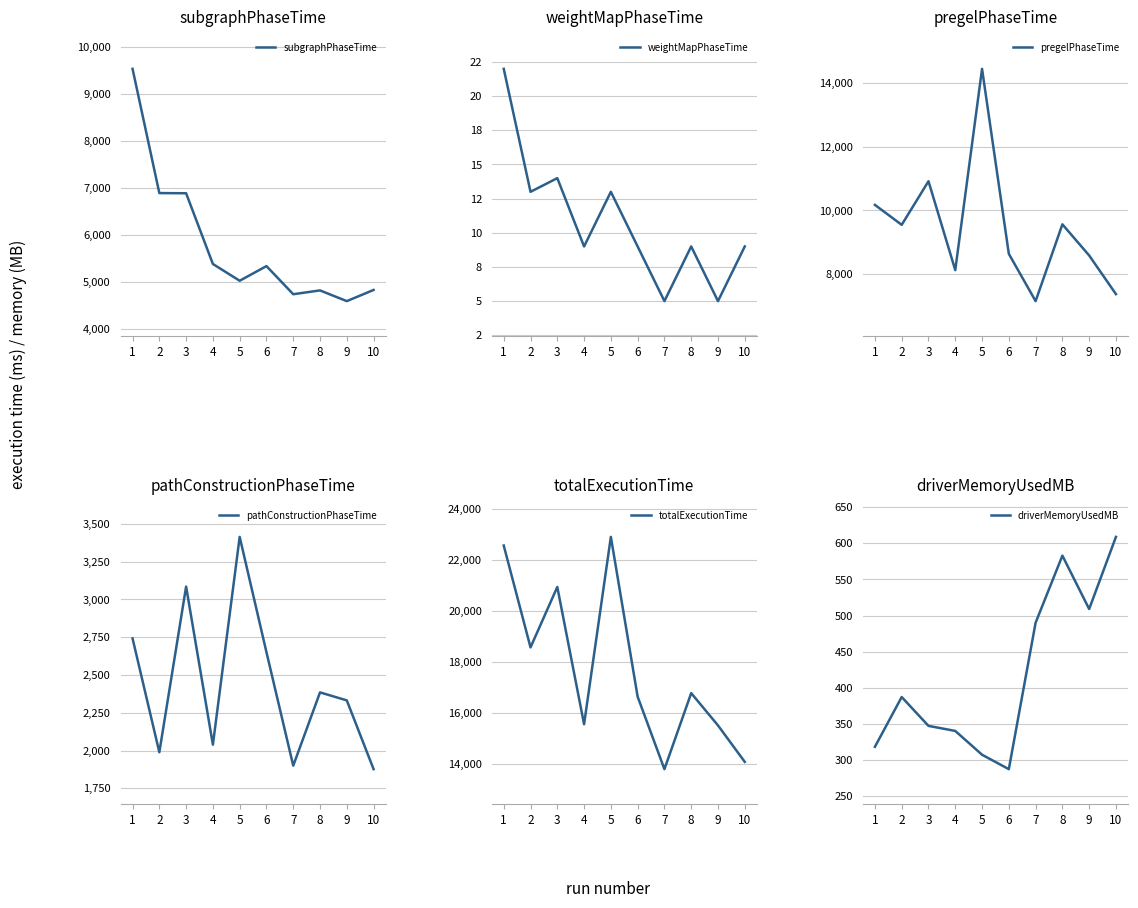

What is the total value across all series at 9?

31538